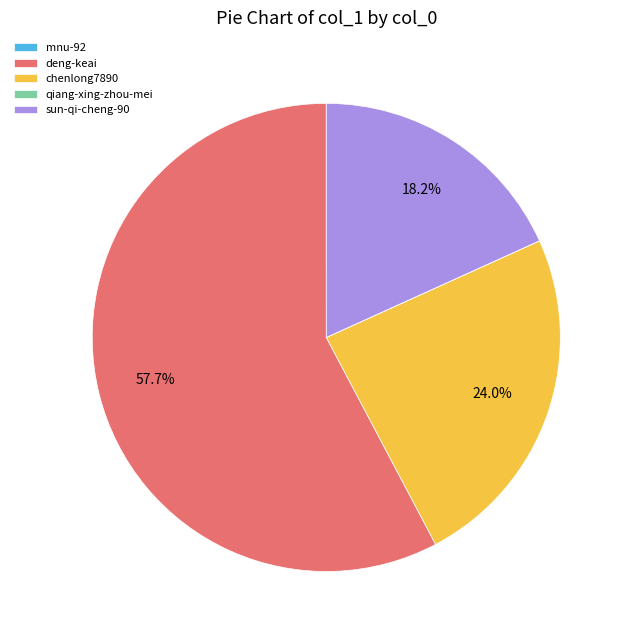

Which category has the biggest portion of the pie?

deng-keai